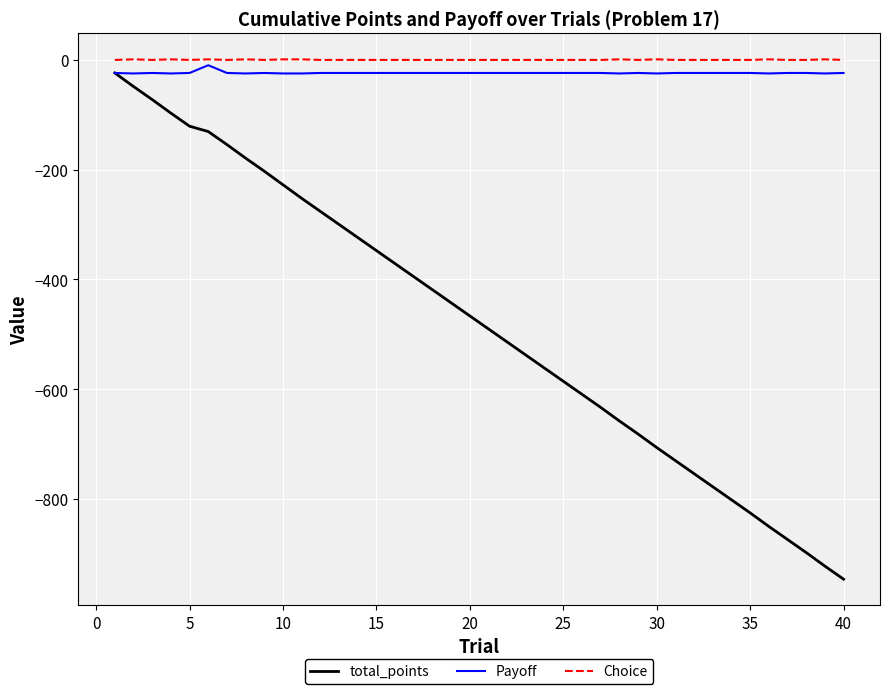

What is the minimum value shown in the chart?

-946.0